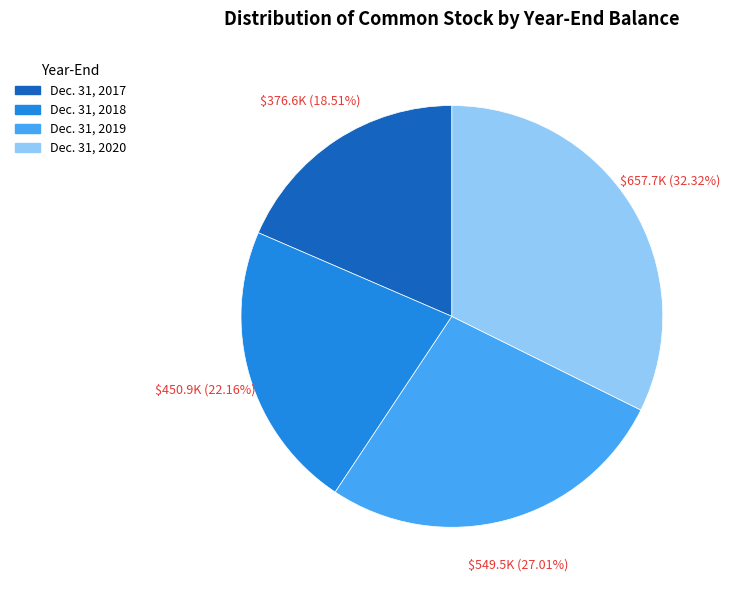

To the nearest percent, what is the combined percentage of Dec. 31, 2020 and Dec. 31, 2019?

59%